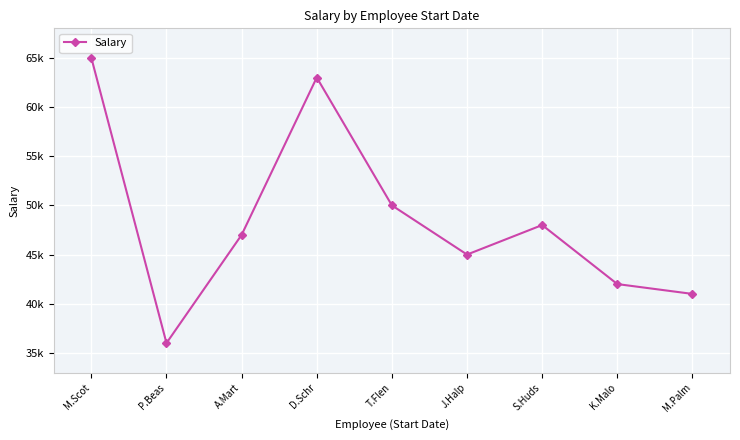

At which category does the data reach its first local valley?

P.Beas